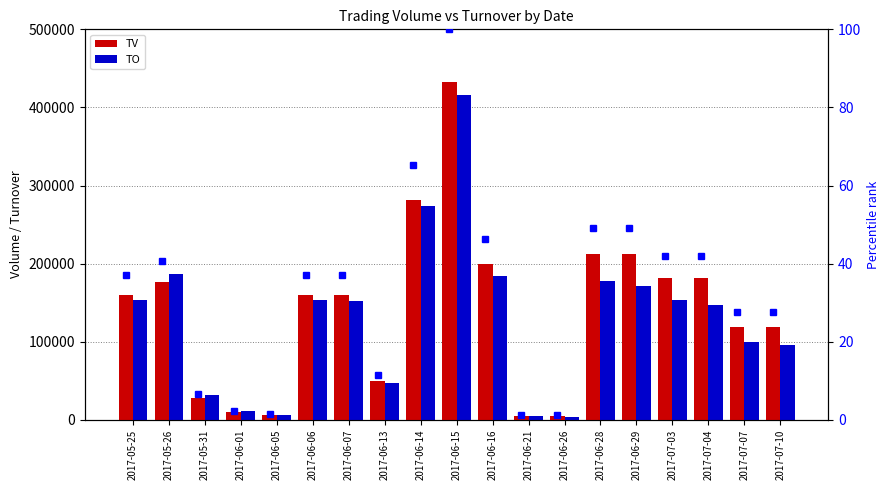

What is the label of the 10th bar from the right?

2017-06-15